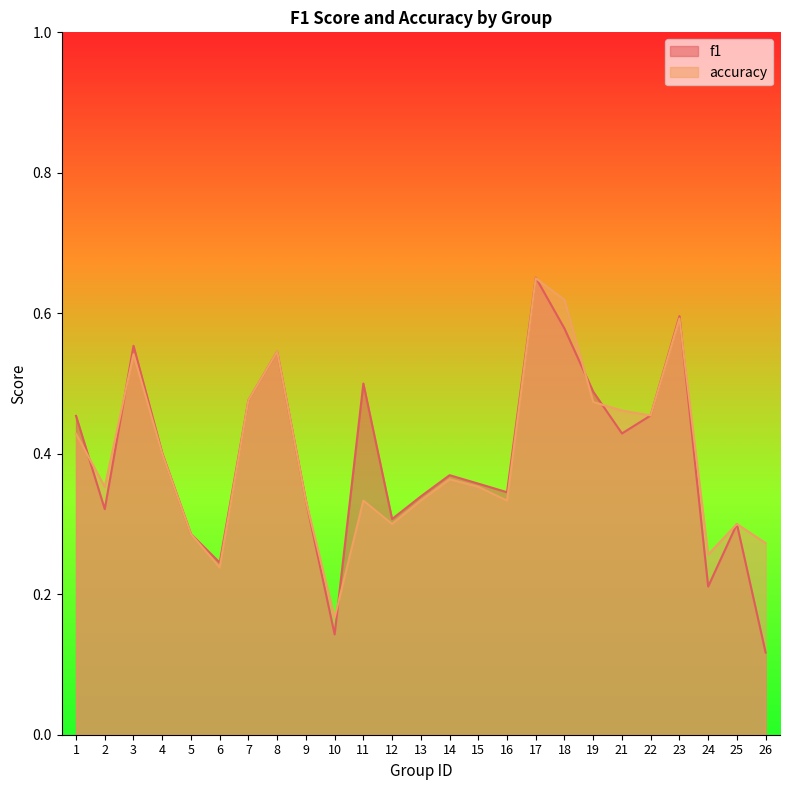

At which category does the chart reach its minimum across all series?

26